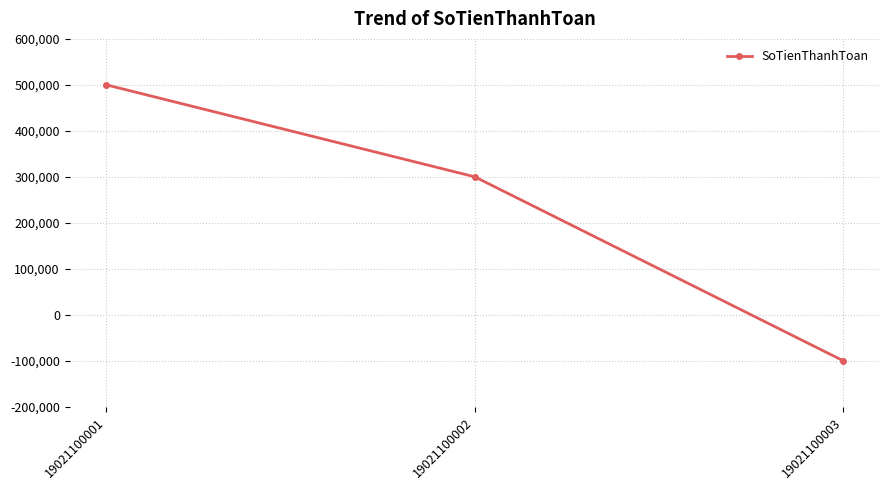

Between 19021100002 and 19021100001, which is larger?

19021100001